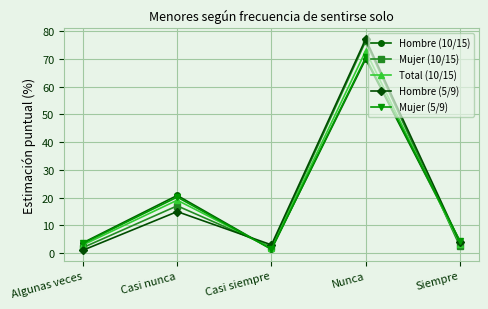

What is the smallest value displayed?

1.1